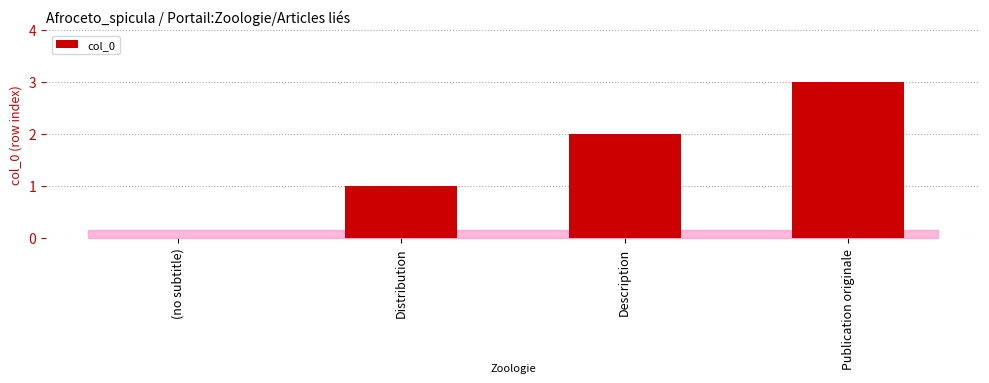

The chart shows a value of 1 at Description. True or false?

False